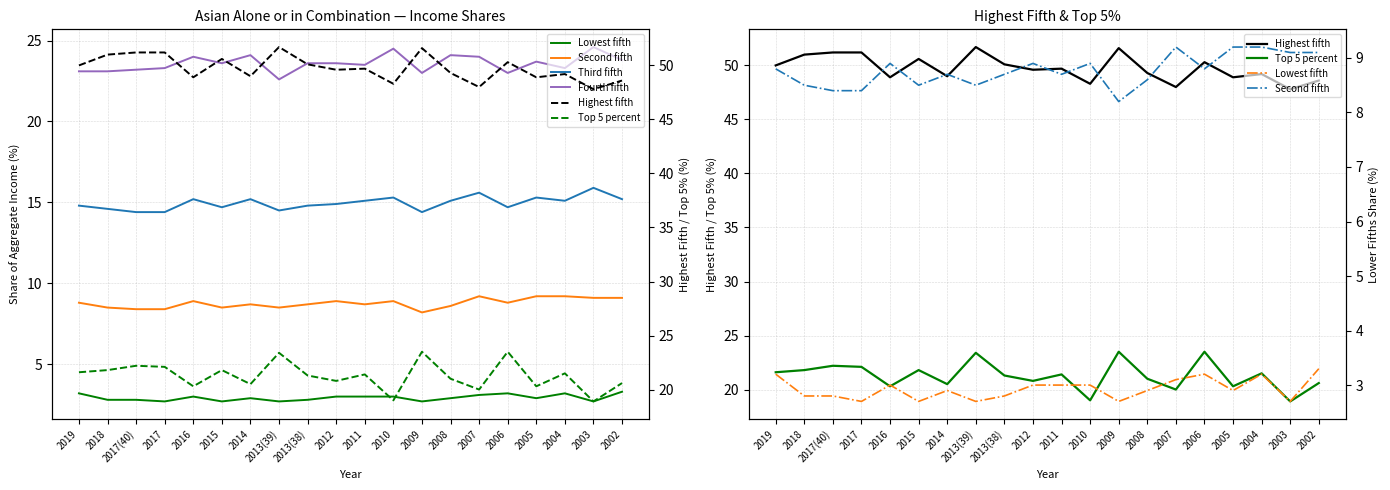

Reading left to right, transcribe all the data shown in this chart.

Lowest fifth: 2019=3.2	2018=2.8	2017(40)=2.8	2017=2.7	2016=3.0	2015=2.7	2014=2.9	2013(39)=2.7	2013(38)=2.8	2012=3.0	2011=3.0	2010=3.0	2009=2.7	2008=2.9	2007=3.1	2006=3.2	2005=2.9	2004=3.2	2003=2.7	2002=3.3
Second fifth: 2019=8.8	2018=8.5	2017(40)=8.4	2017=8.4	2016=8.9	2015=8.5	2014=8.7	2013(39)=8.5	2013(38)=8.7	2012=8.9	2011=8.7	2010=8.9	2009=8.2	2008=8.6	2007=9.2	2006=8.8	2005=9.2	2004=9.2	2003=9.1	2002=9.1
Third fifth: 2019=14.8	2018=14.6	2017(40)=14.4	2017=14.4	2016=15.2	2015=14.7	2014=15.2	2013(39)=14.5	2013(38)=14.8	2012=14.9	2011=15.1	2010=15.3	2009=14.4	2008=15.1	2007=15.6	2006=14.7	2005=15.3	2004=15.1	2003=15.9	2002=15.2
Fourth fifth: 2019=23.1	2018=23.1	2017(40)=23.2	2017=23.3	2016=24.0	2015=23.6	2014=24.1	2013(39)=22.6	2013(38)=23.6	2012=23.6	2011=23.5	2010=24.5	2009=23.0	2008=24.1	2007=24.0	2006=23.0	2005=23.7	2004=23.3	2003=24.6	2002=23.8
Highest fifth: 2019=50.0	2018=51.0	2017(40)=51.2	2017=51.2	2016=48.9	2015=50.6	2014=49.0	2013(39)=51.7	2013(38)=50.1	2012=49.6	2011=49.7	2010=48.3	2009=51.6	2008=49.3	2007=48.0	2006=50.3	2005=48.9	2004=49.2	2003=47.8	2002=48.6
Top 5 percent: 2019=21.6	2018=21.8	2017(40)=22.2	2017=22.1	2016=20.3	2015=21.8	2014=20.5	2013(39)=23.4	2013(38)=21.3	2012=20.8	2011=21.4	2010=19.0	2009=23.5	2008=21.0	2007=20.0	2006=23.5	2005=20.3	2004=21.5	2003=18.9	2002=20.6